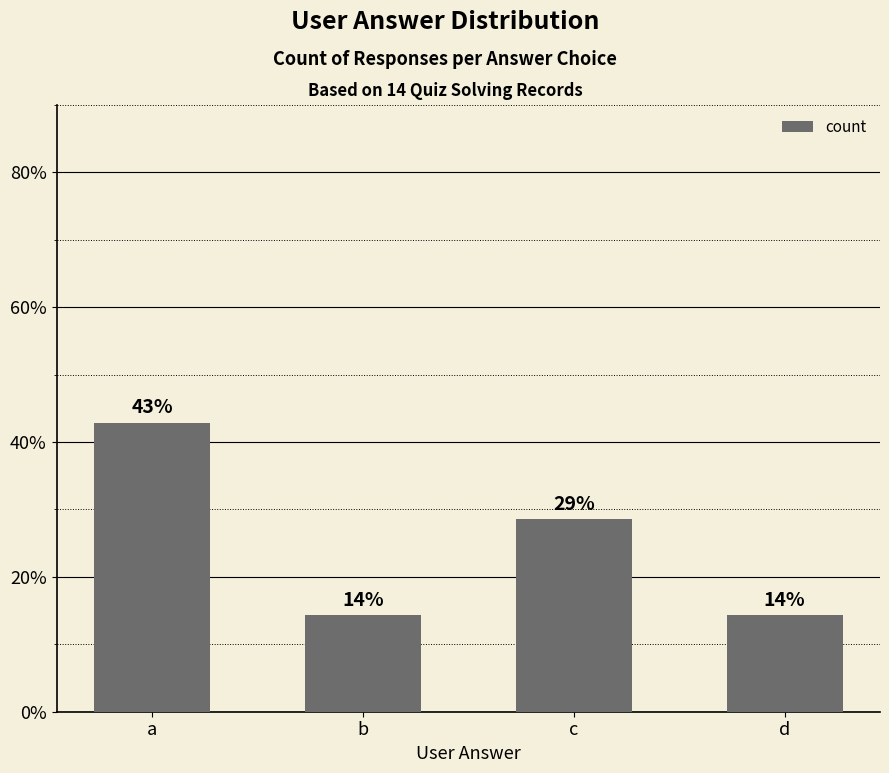

Are the bars horizontal?

No